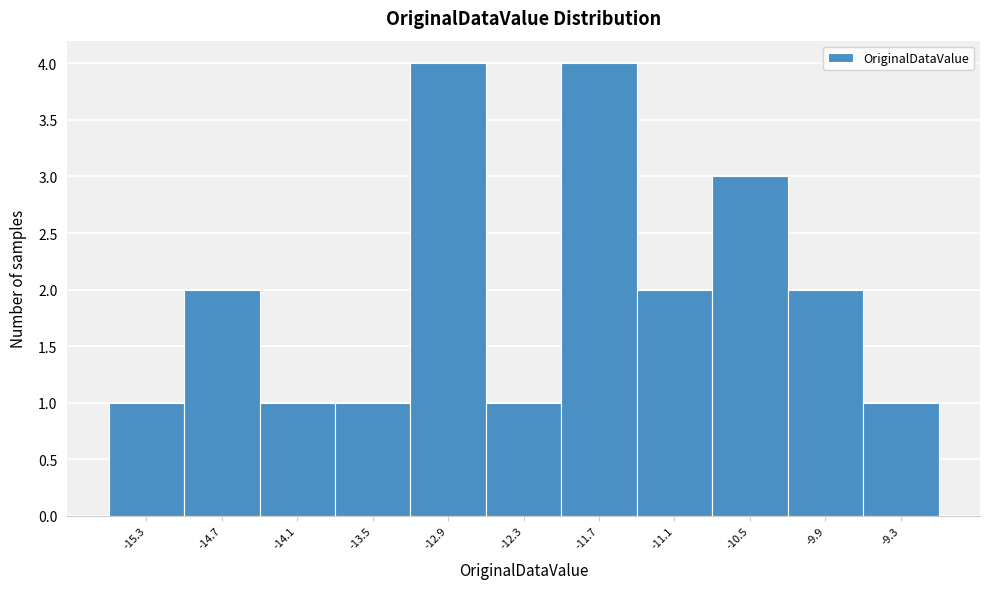

Reading left to right, list every bar in this chart as the range it spans on the x-axis followed by its height. Neither the bar edges nor the heights are printed on the chart, so give them approximately, as read against the axes.

-15.6 to -15.0: 1
-15.0 to -14.4: 2
-14.4 to -13.8: 1
-13.8 to -13.2: 1
-13.2 to -12.6: 4
-12.6 to -12.0: 1
-12.0 to -11.4: 4
-11.4 to -10.8: 2
-10.8 to -10.2: 3
-10.2 to -9.6: 2
-9.6 to -9.0: 1